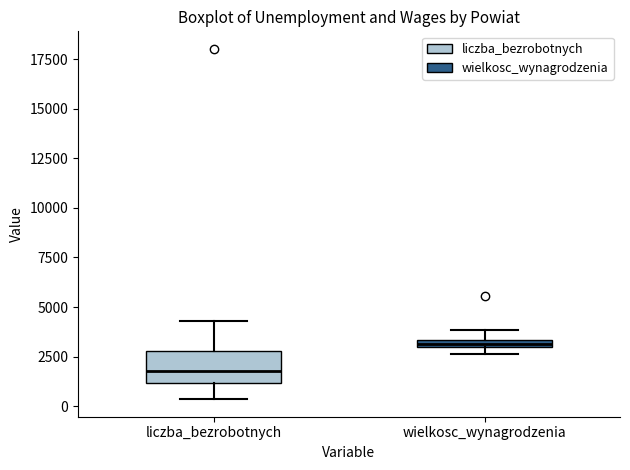

Where is the upper edge of the box for wielkosc_wynagrodzenia on the y-axis? The values are not printed on the chart, so give them approximately, as read against the axis.

3500